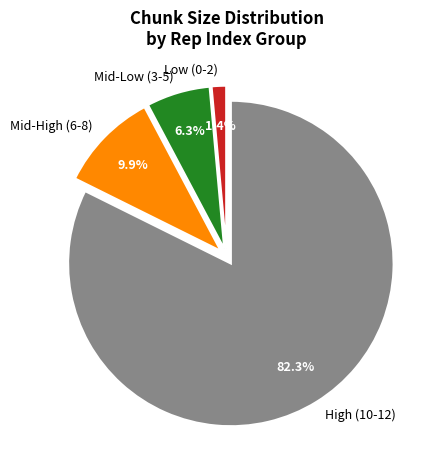

Between High (10-12) and Mid-Low (3-5), which is larger?

High (10-12)